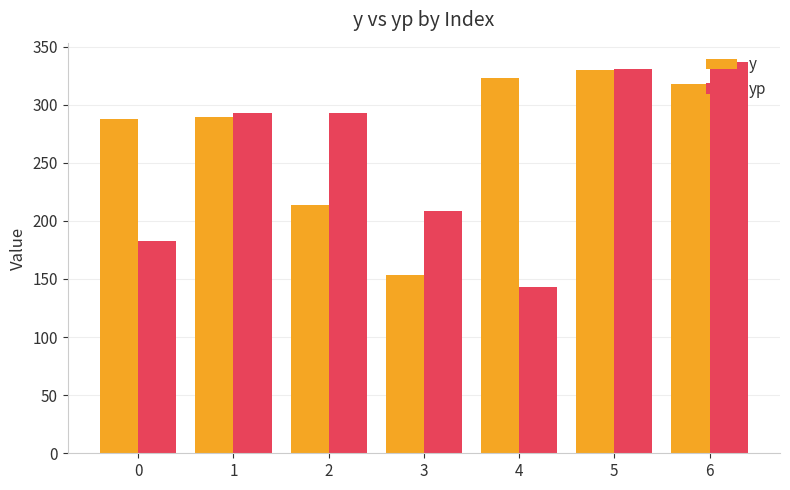

Rank the series at 4 from highest to lowest value.

y, yp